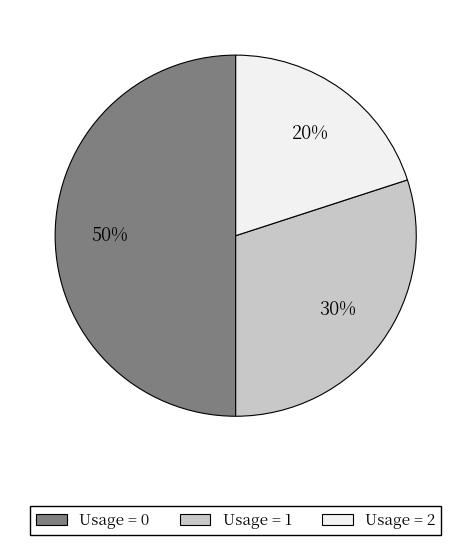

Which slice is the smallest?

Usage = 2